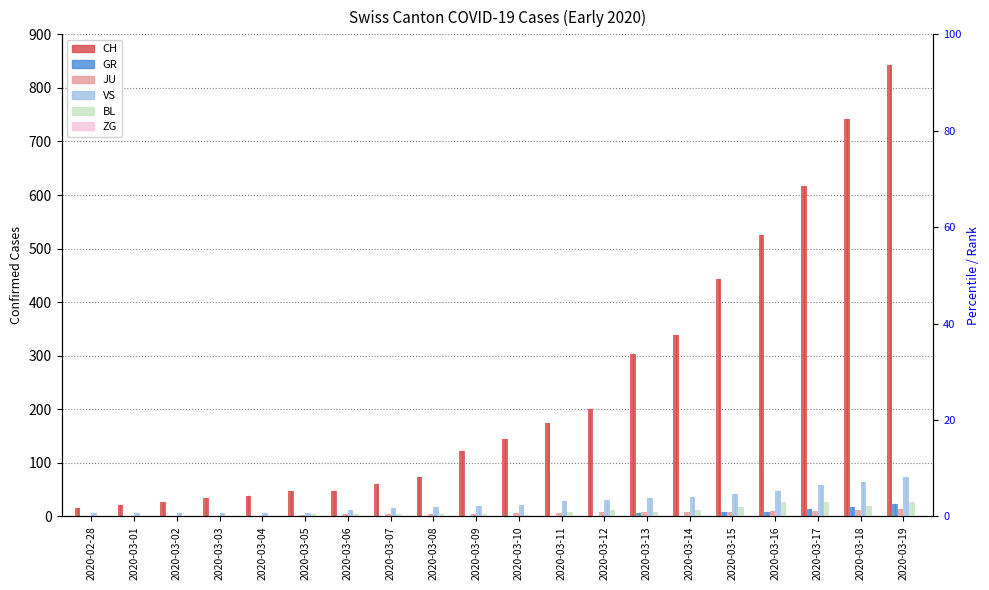

How many series are shown in this chart?

6